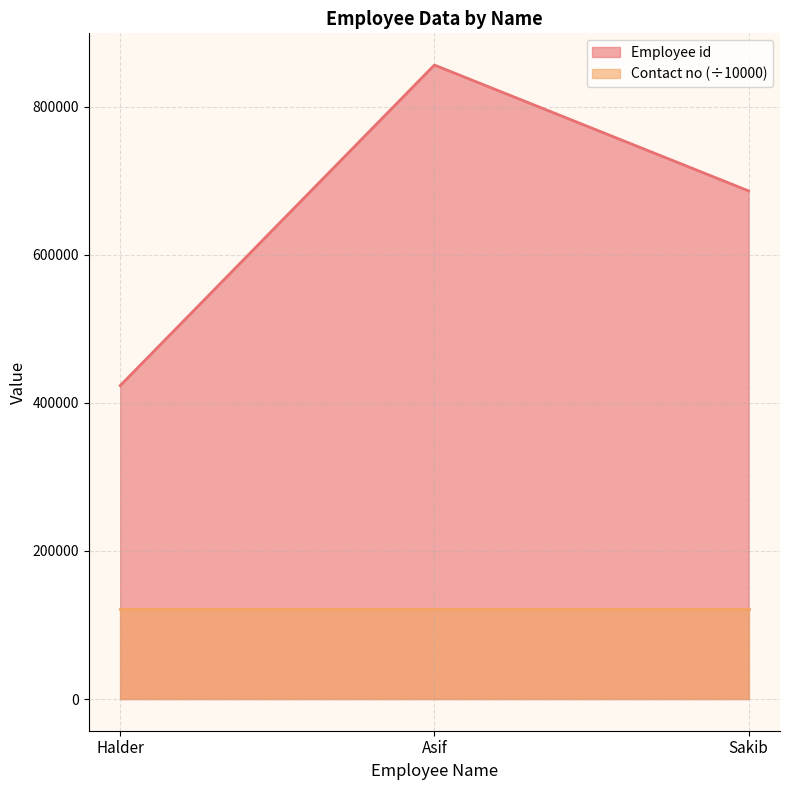

True or false: the data shows 423432 at Halder.

True